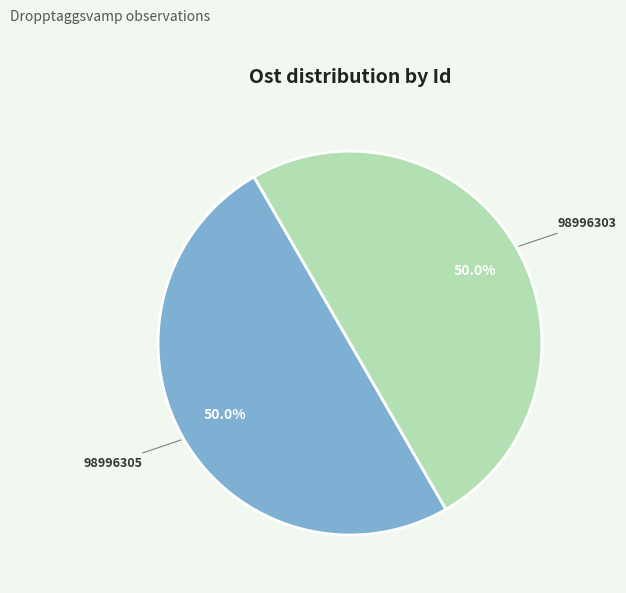

Count the number of slices in the pie.

2